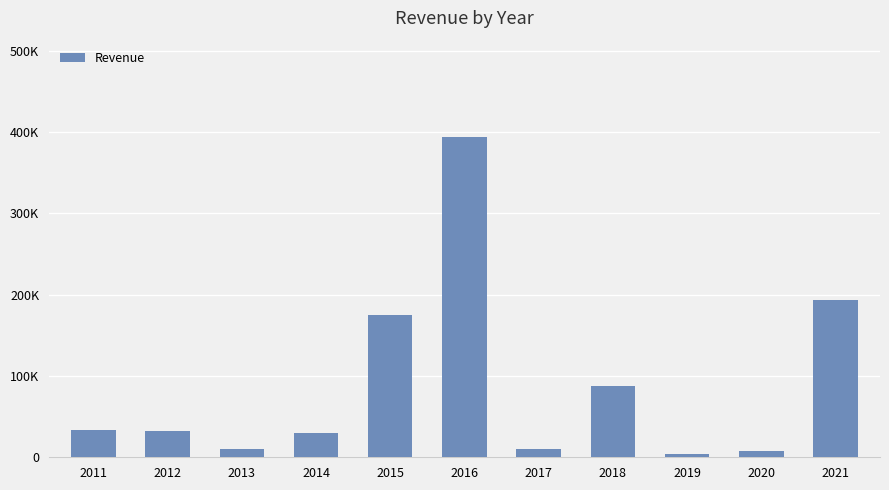

At which category does the chart reach its peak across all series?

2016